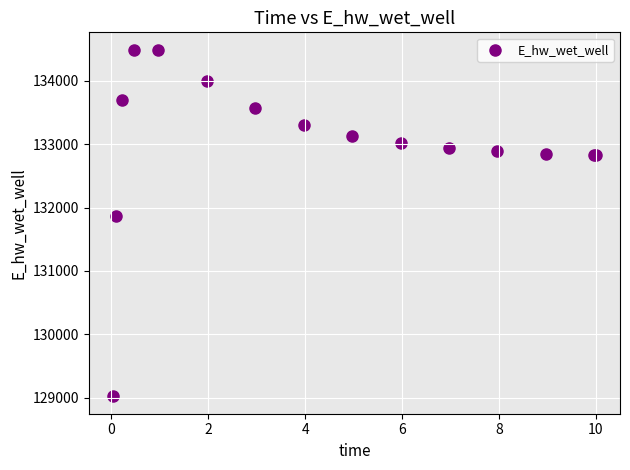

What Y value in the scatter plot is closest to 131755?

131873.7